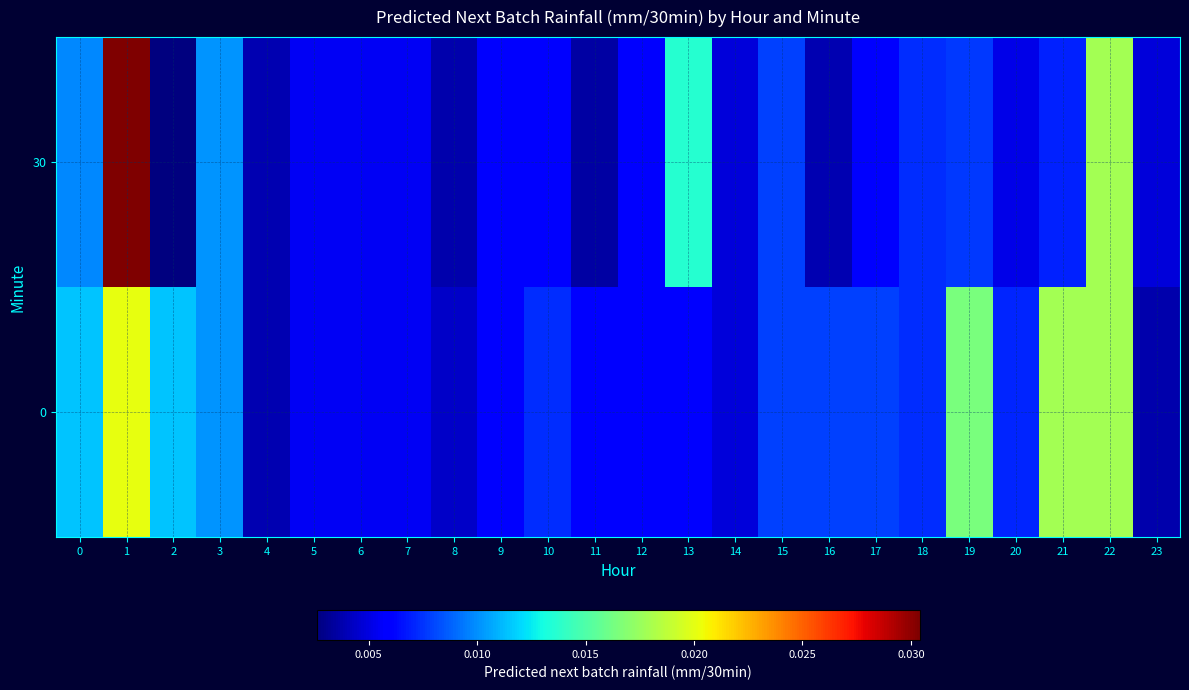

List the series in order of their overall mean, highest first.

0, 30